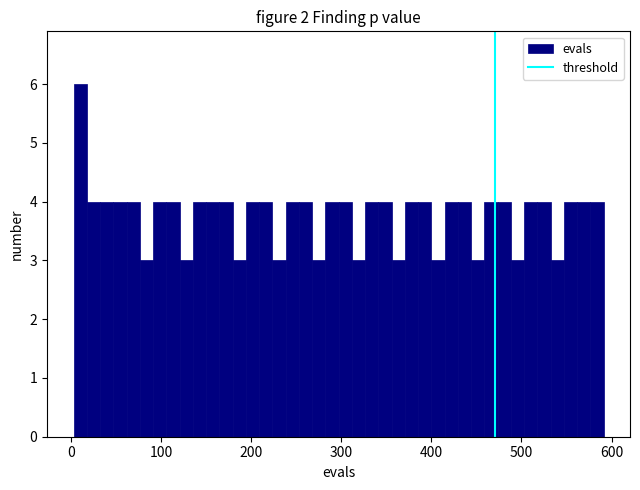

Read against the x-axis, roughly where is the centre of the tallest bar?

10